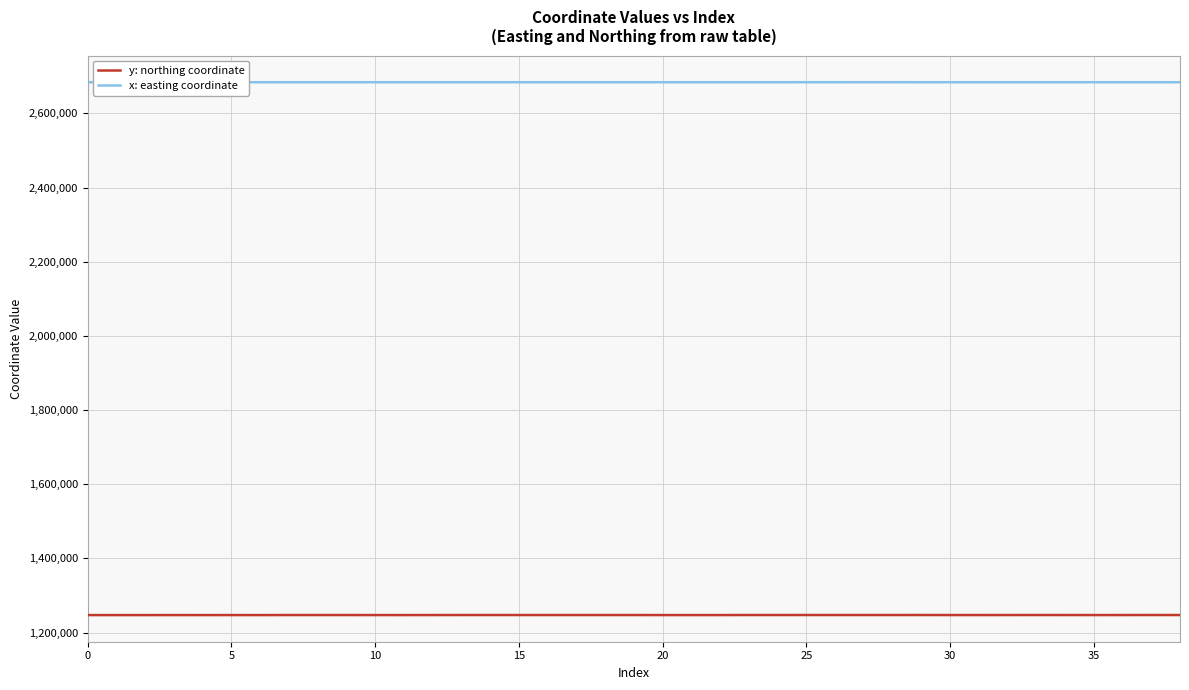

In y: northing coordinate, how many points are lower than both neighbors (excluding endpoints)?

12